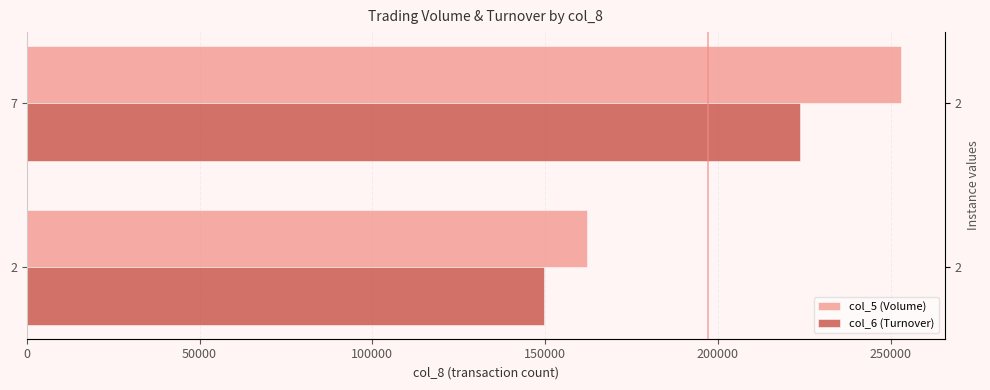

True or false: col_6 (Turnover) has a value of 83805 at 2.

False